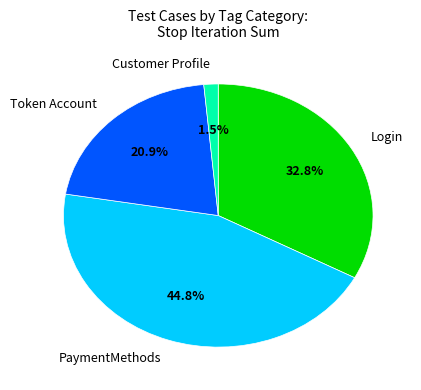

Which has a higher value, Customer Profile or Token Account?

Token Account